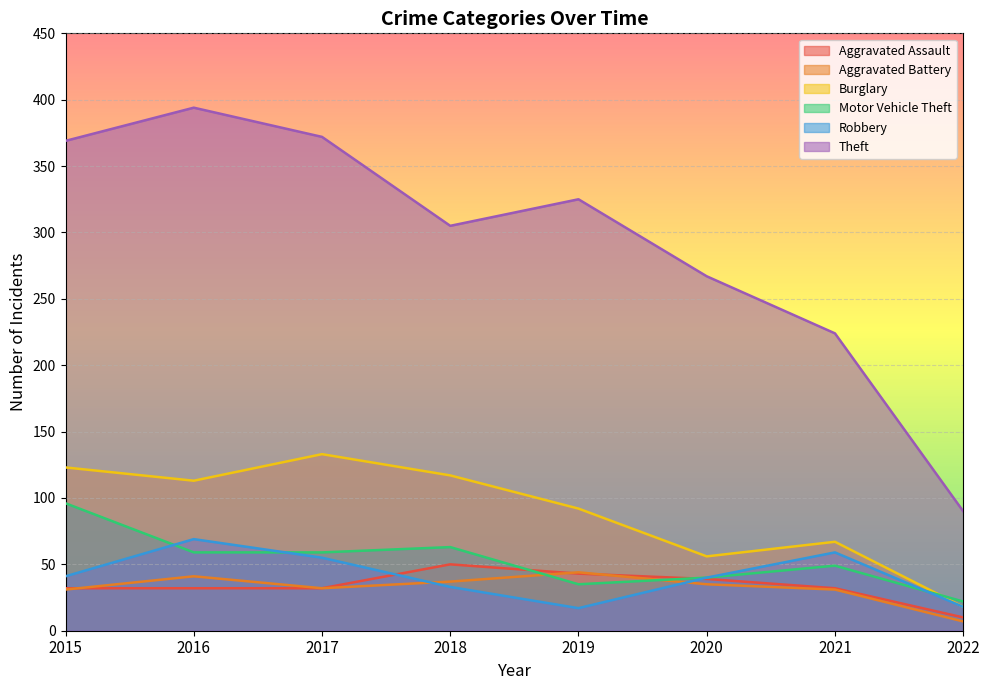

How many lines are shown in the chart?

6